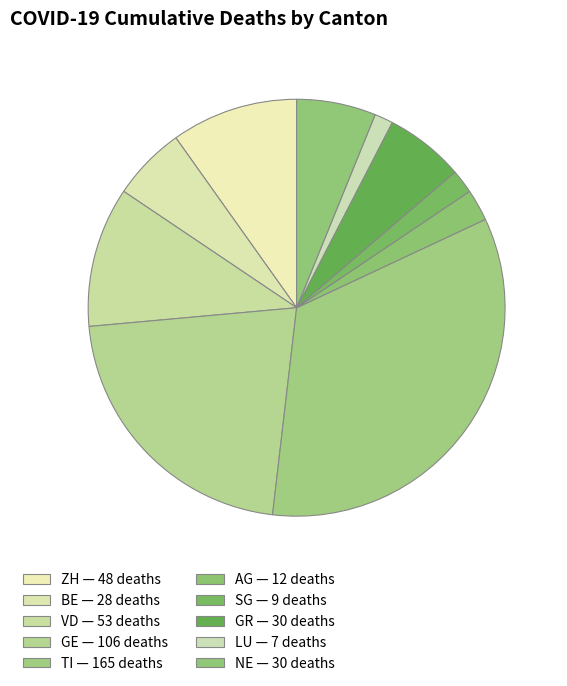

How many segments does this pie chart have?

10